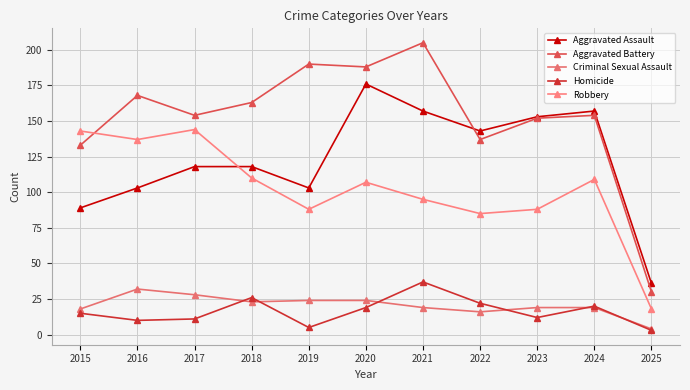

How many interior local valleys does the Robbery series have?

3